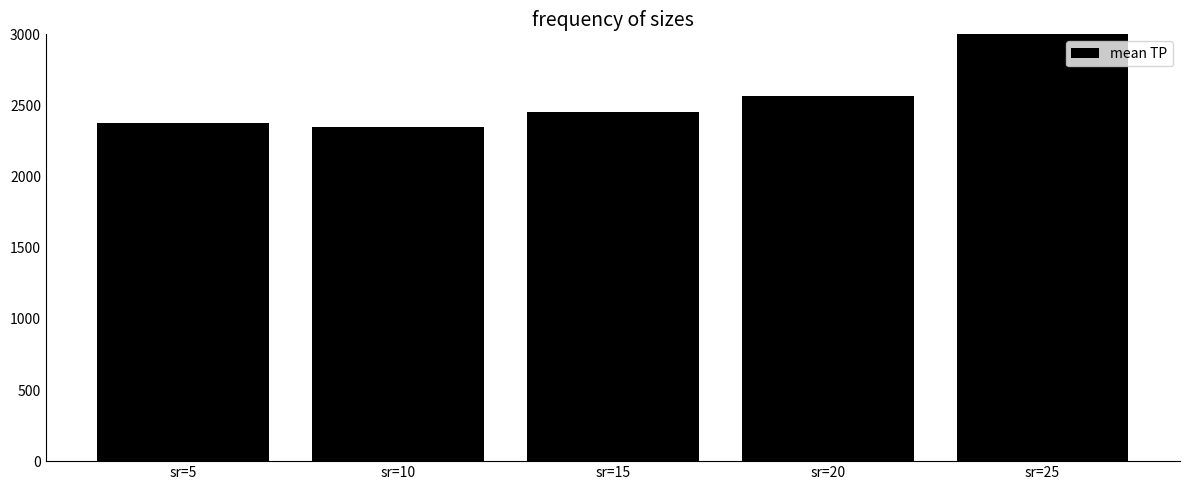

What is the sum of the values at sr=15 and sr=20?

5025.4